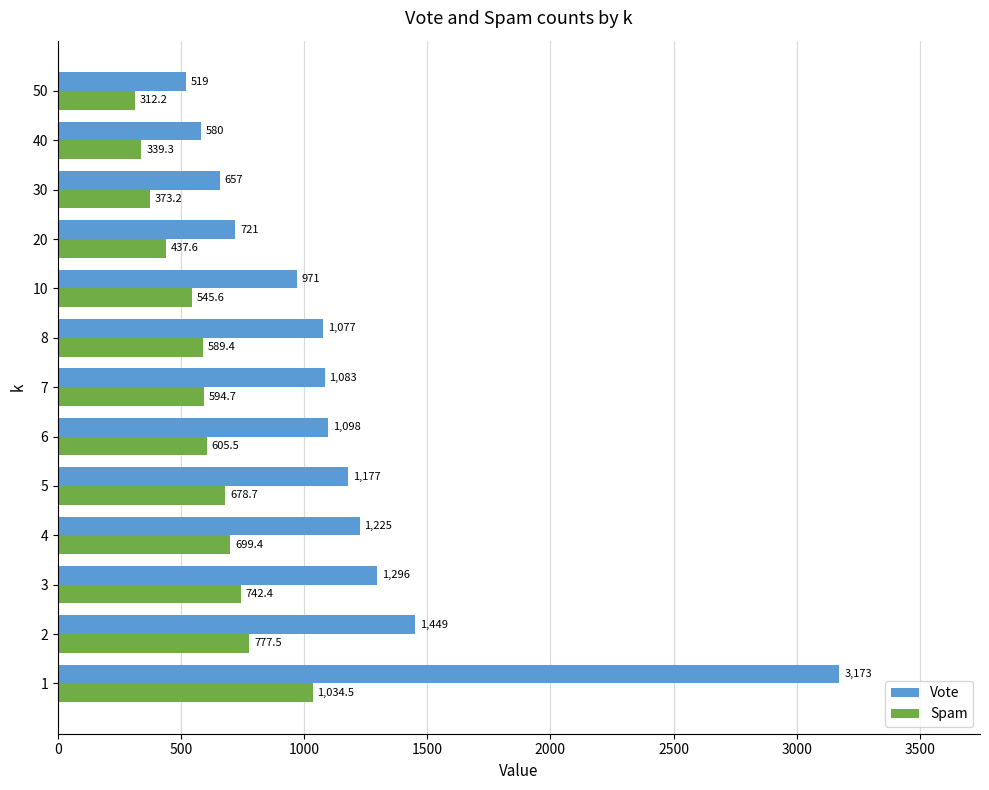

Which series has the widest spread of values?

Vote